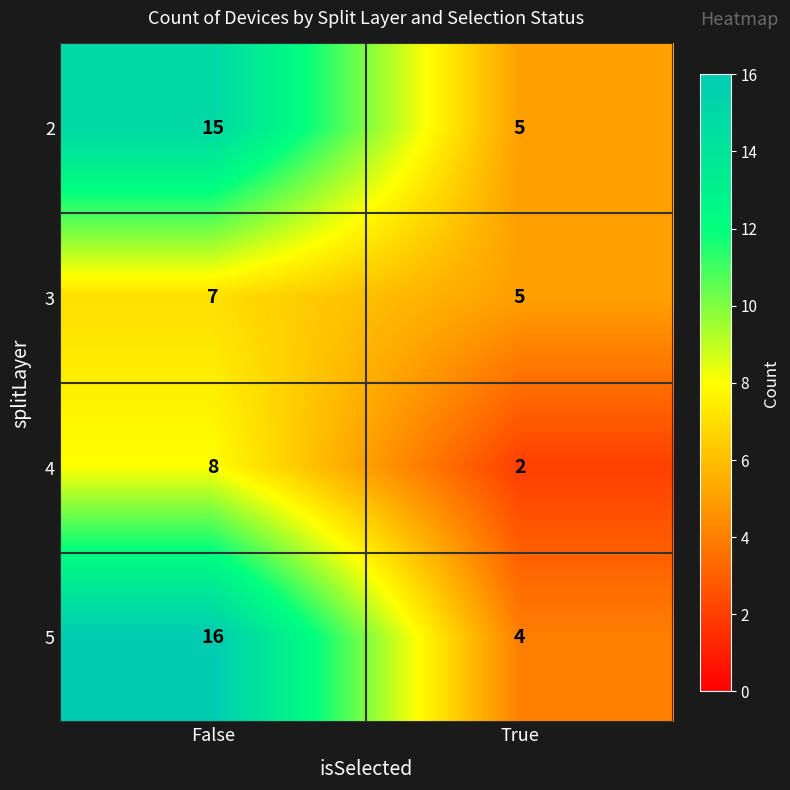

What is the sum of the 5 values at True and False?

20